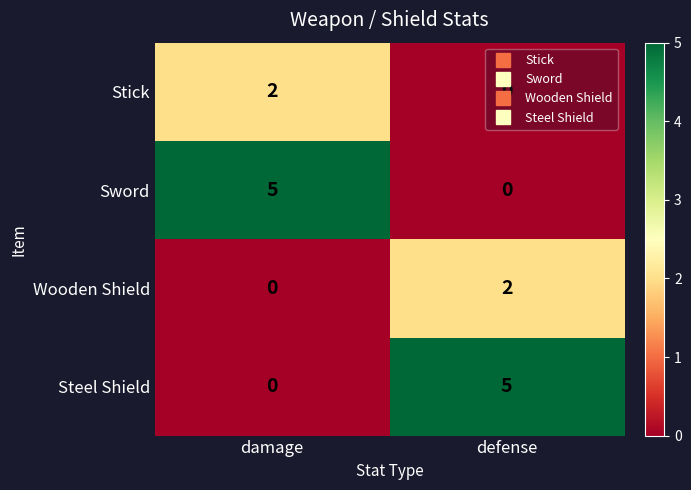

What is the difference between the Sword values at defense and damage?

5